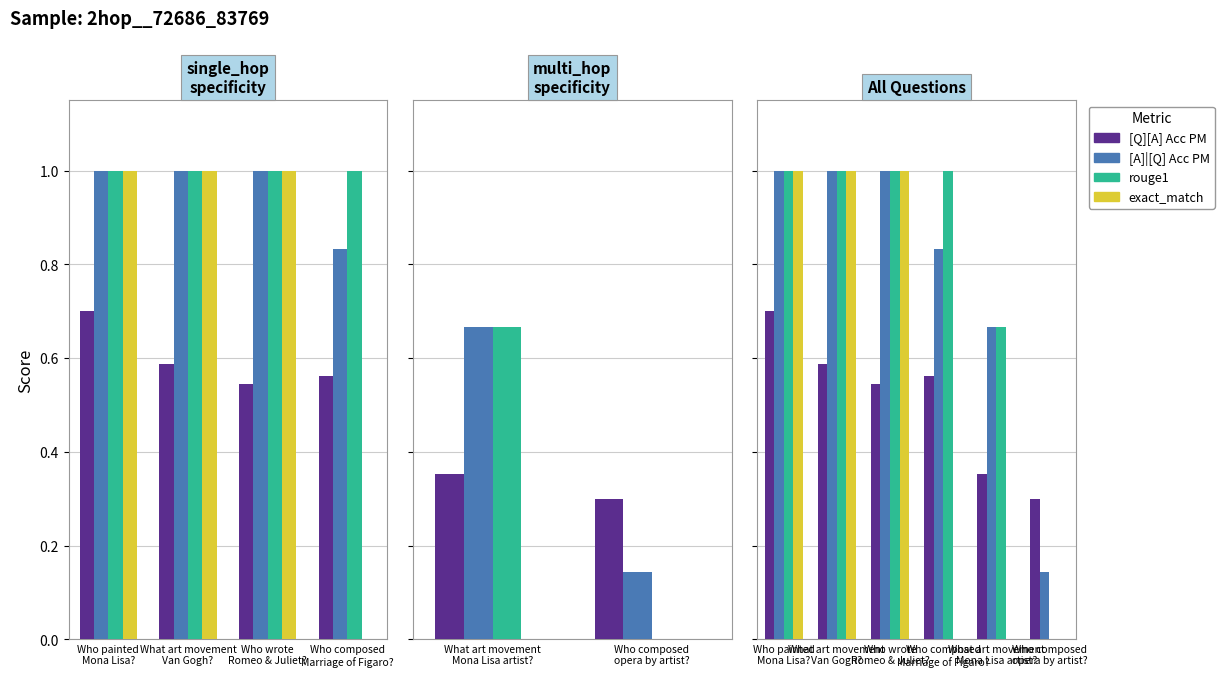

Which series has the largest range (max minus min)?

rouge1